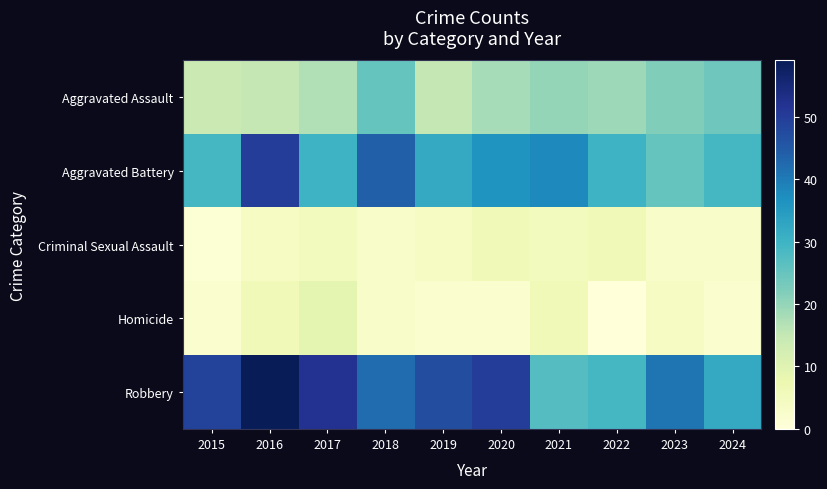

What is the difference between the highest and lowest values at 2021?

33